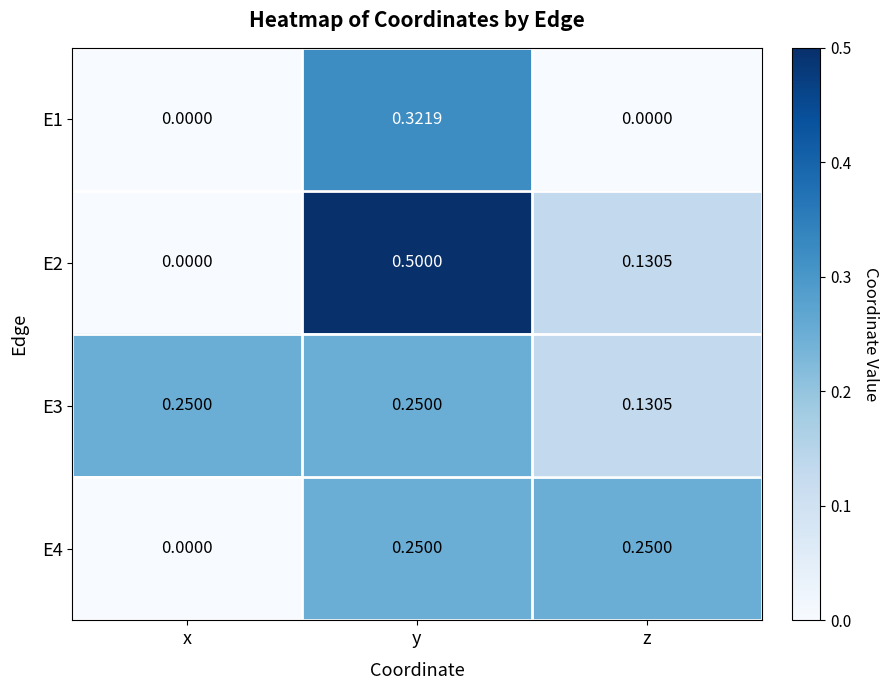

At which label is E3 closest to 0?

z